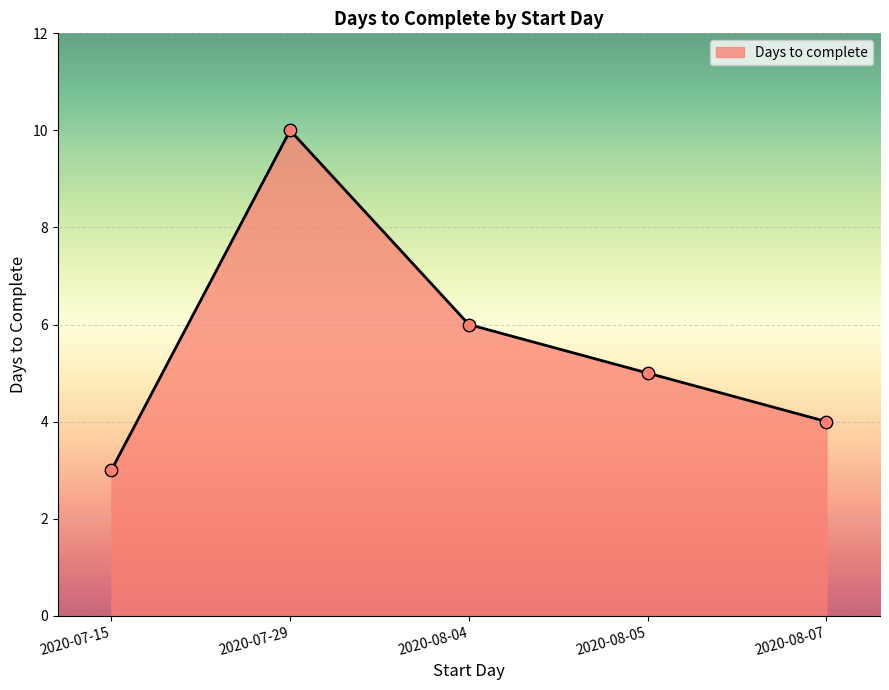

What is the ratio of the value at 2020-07-29 to the value at 2020-07-15?

3.3